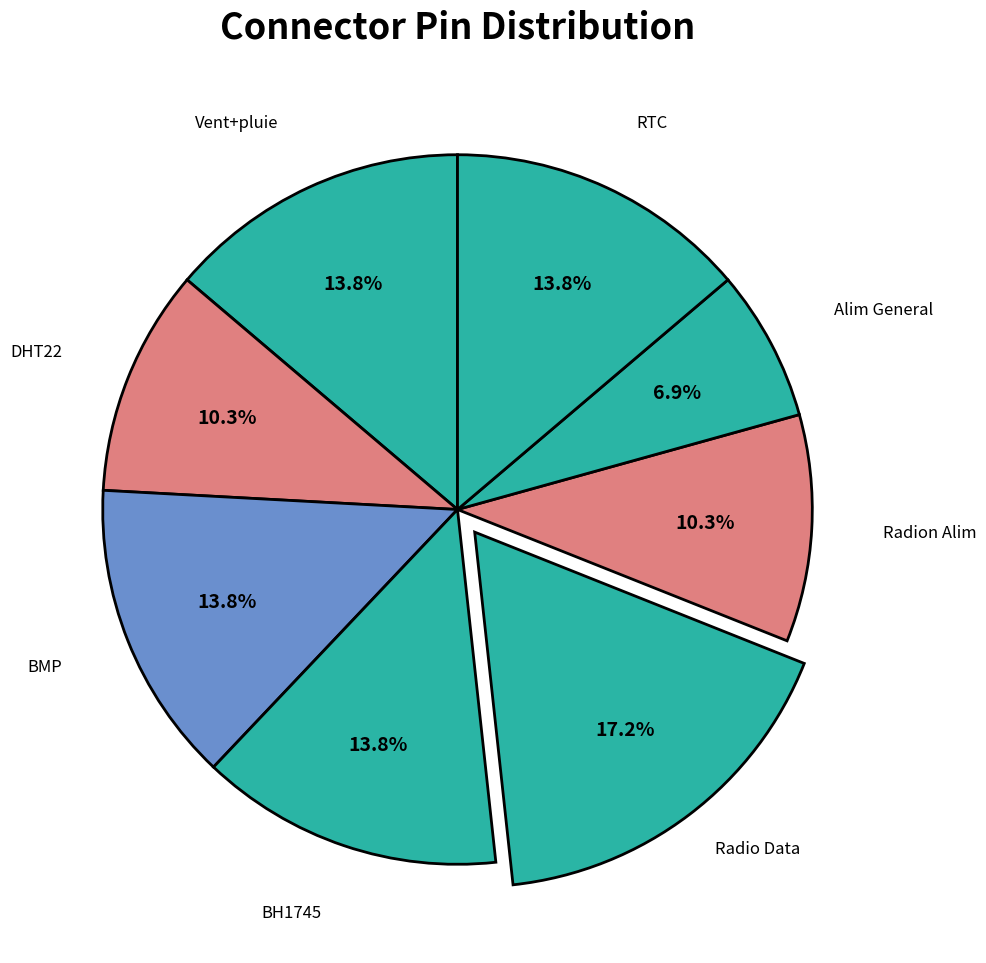

What percentage is the DHT22 slice, to the nearest percent?

10%